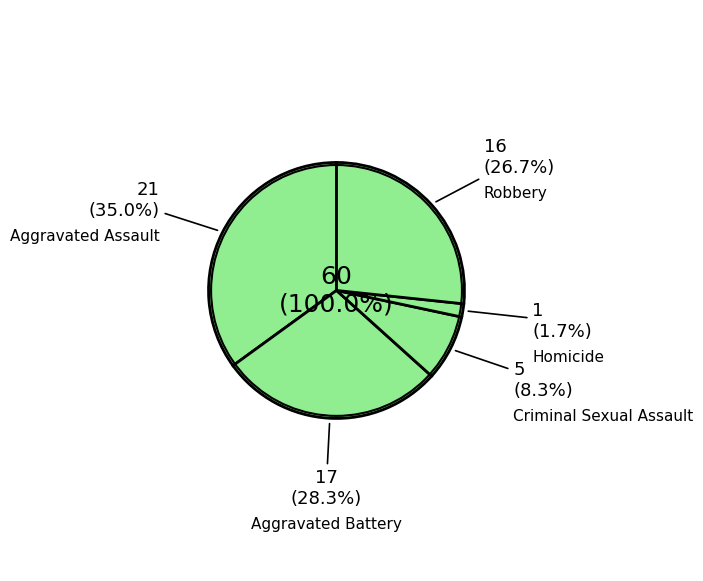

Which slice is the smallest?

Homicide